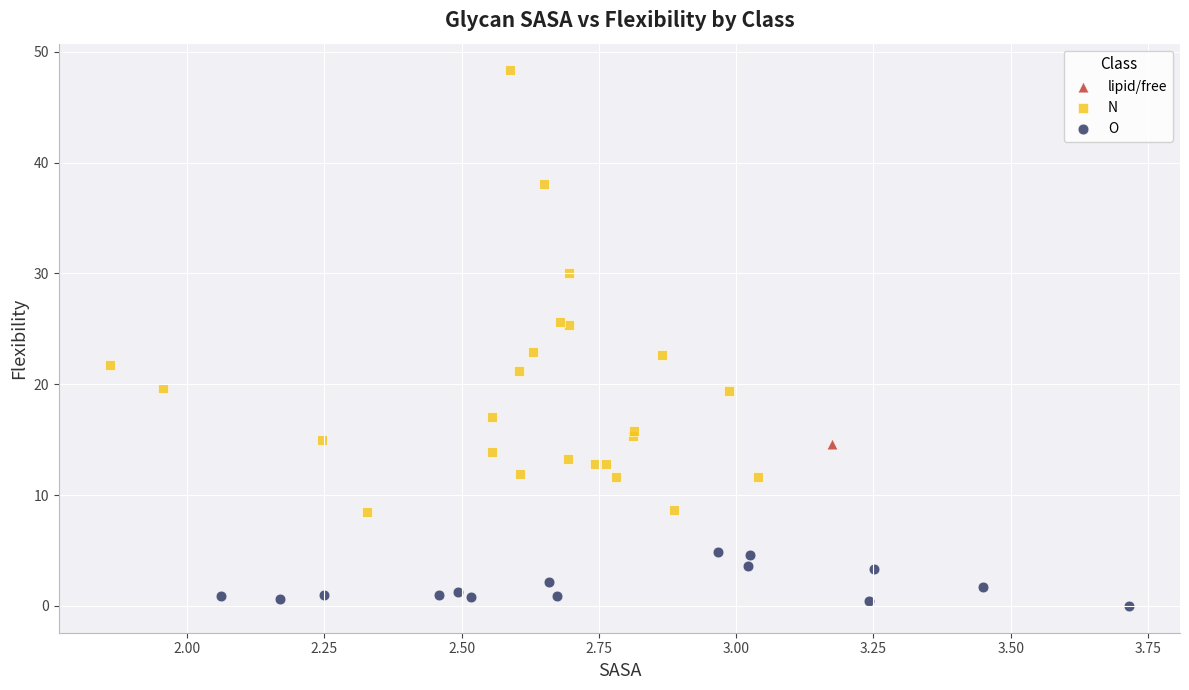

What are all the series names shown in the legend?

O, lipid/free, N